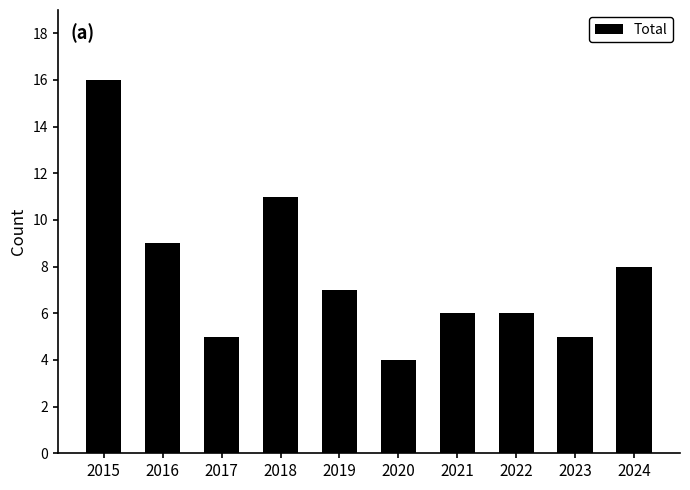

Reading left to right, transcribe all the data shown in this chart.

2015=16	2016=9	2017=5	2018=11	2019=7	2020=4	2021=6	2022=6	2023=5	2024=8